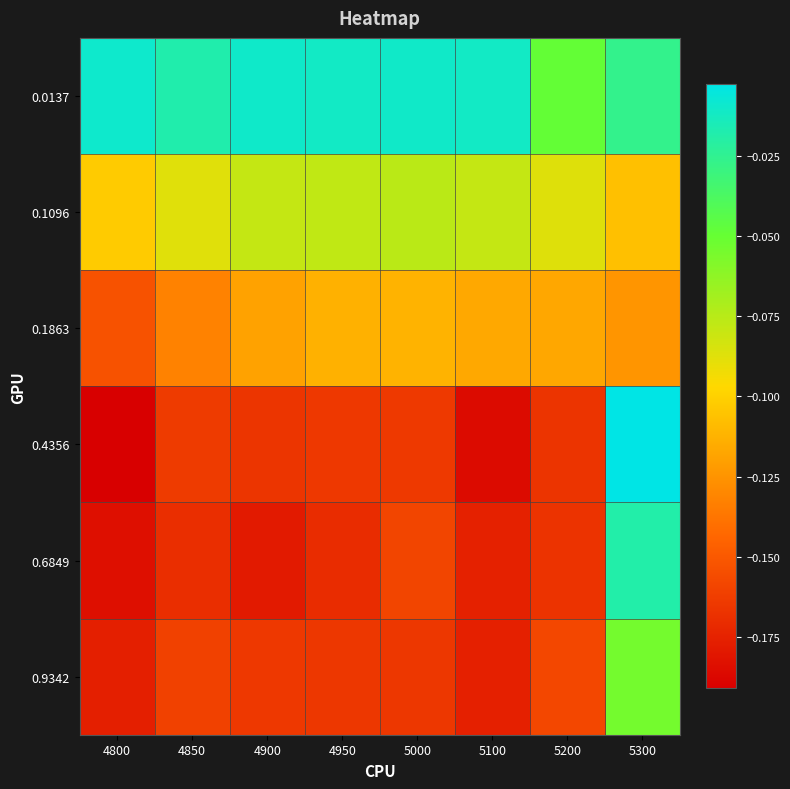

Reading right to left, list all the values displayed in this chart.

0.0137: 5300=-0.0	5200=-0.0	5100=-0.0	5000=-0.0	4950=-0.0	4900=-0.0	4850=-0.0	4800=-0.0
0.1096: 5300=-0.1	5200=-0.1	5100=-0.1	5000=-0.1	4950=-0.1	4900=-0.1	4850=-0.1	4800=-0.1
0.1863: 5300=-0.1	5200=-0.1	5100=-0.1	5000=-0.1	4950=-0.1	4900=-0.1	4850=-0.1	4800=-0.2
0.4356: 5300=-0.0	5200=-0.2	5100=-0.2	5000=-0.2	4950=-0.2	4900=-0.2	4850=-0.2	4800=-0.2
0.6849: 5300=-0.0	5200=-0.2	5100=-0.2	5000=-0.2	4950=-0.2	4900=-0.2	4850=-0.2	4800=-0.2
0.9342: 5300=-0.1	5200=-0.2	5100=-0.2	5000=-0.2	4950=-0.2	4900=-0.2	4850=-0.2	4800=-0.2